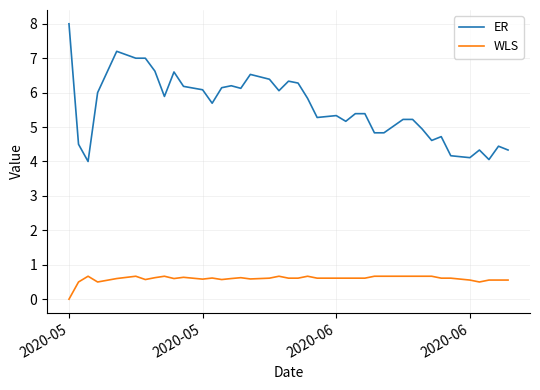

True or false: WLS and ER intersect in this chart.

False